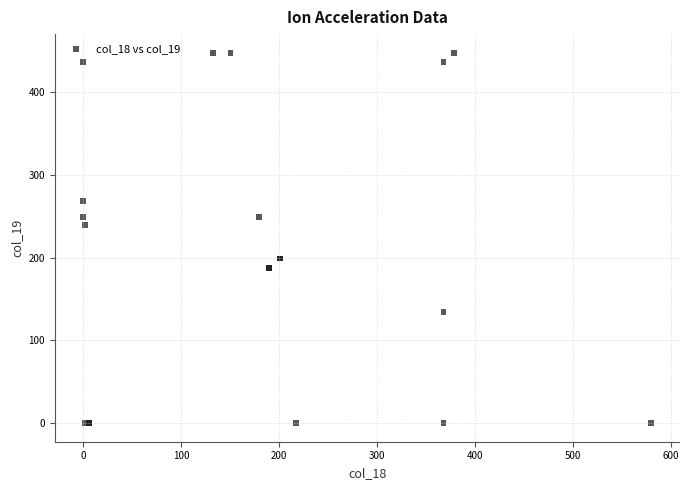

What Y value in the scatter plot is closest to 224?

239.9